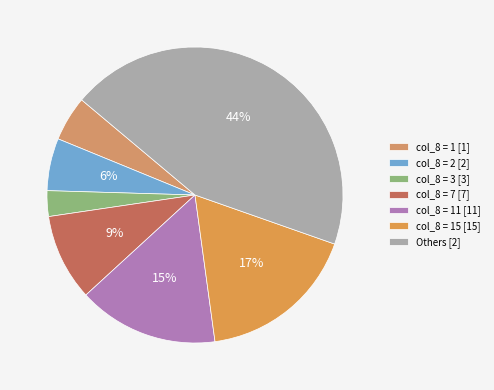

Count the number of slices in the pie.

7